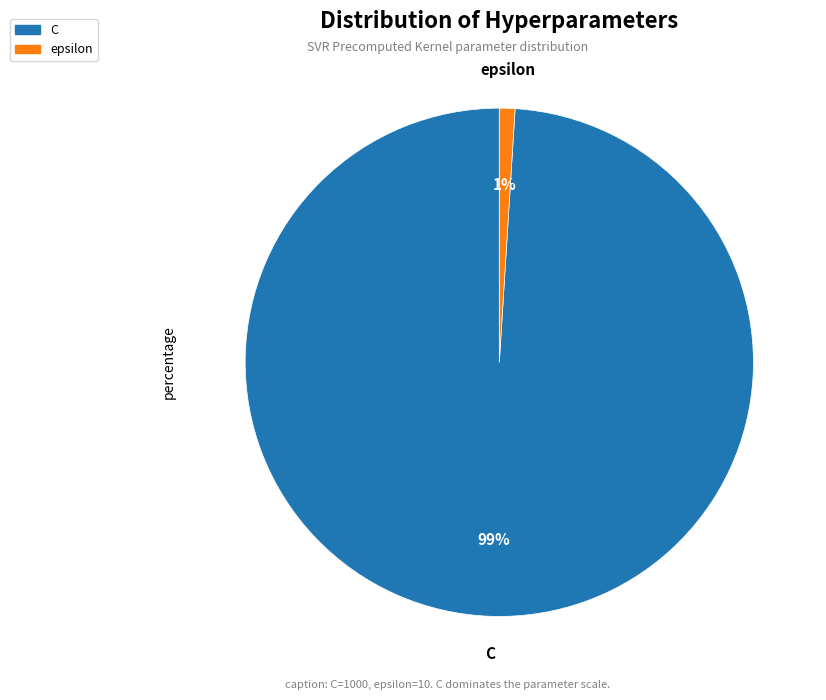

True or false: epsilon accounts for 1% of the total.

True